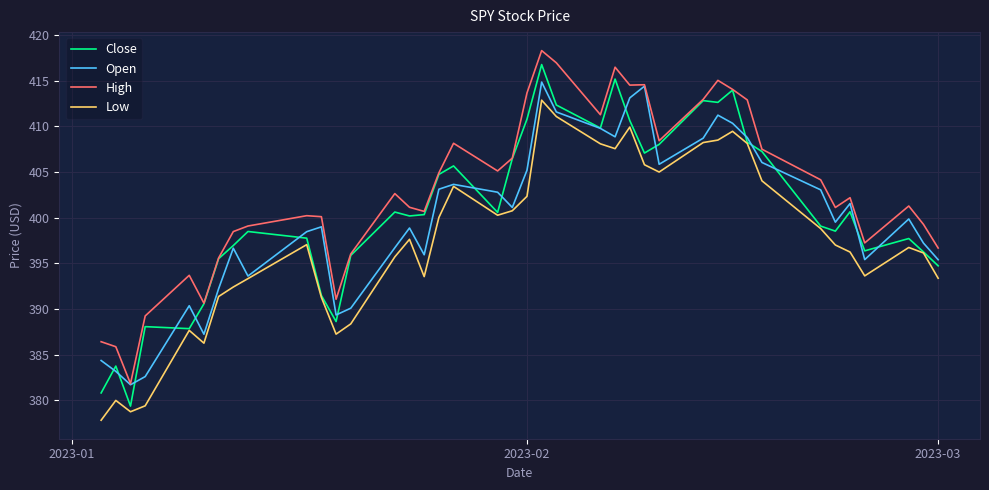

True or false: Low and High cross at least once.

False